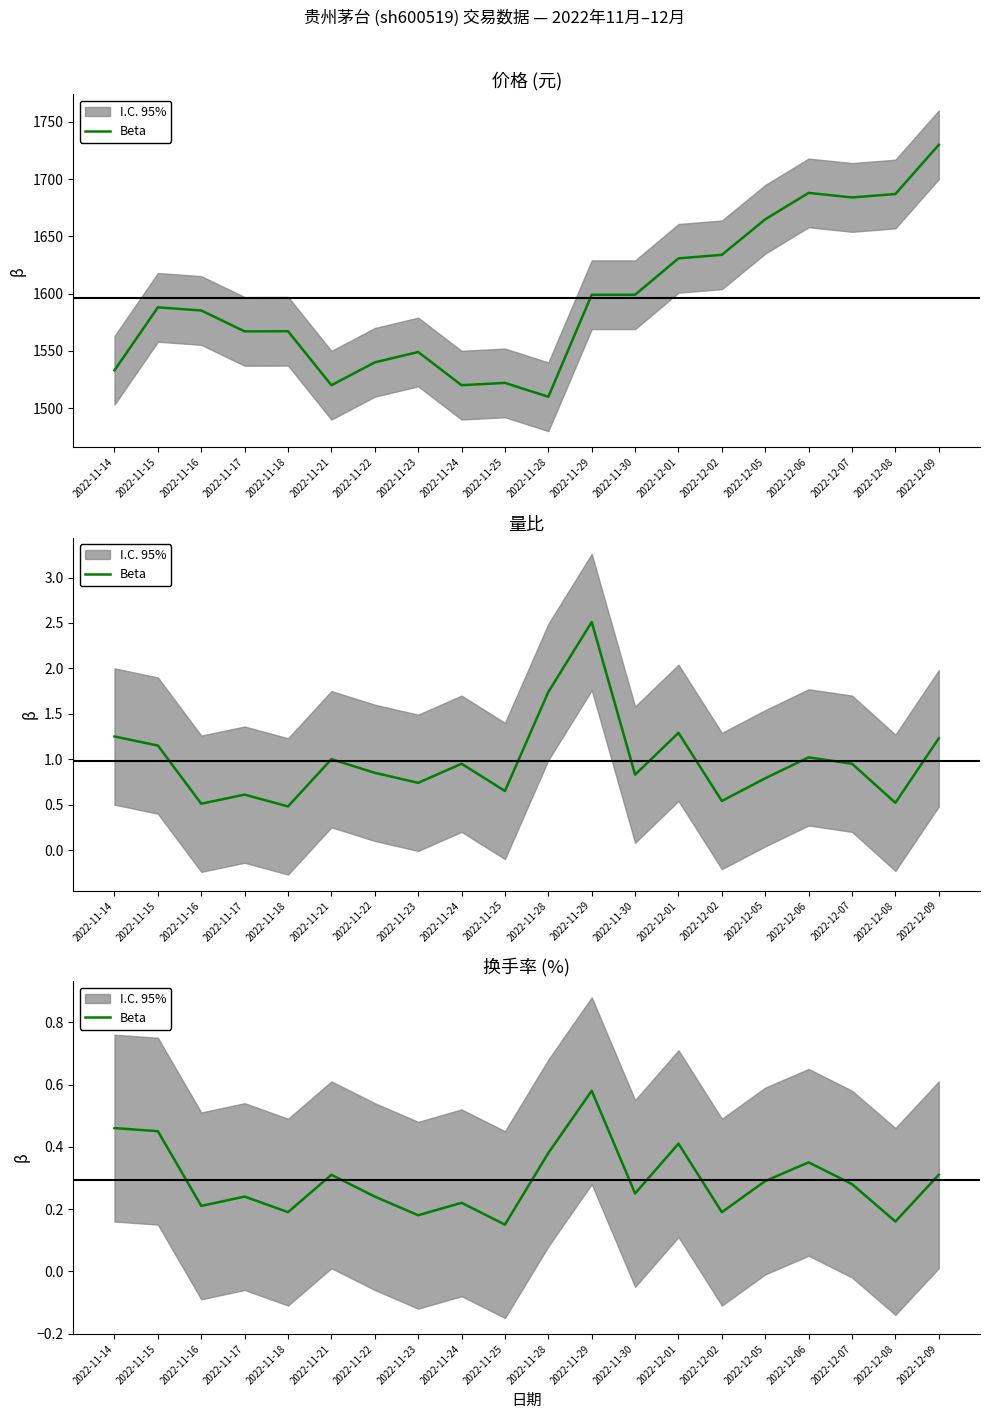

What is the label of the 3rd point from the right?

2022-12-07